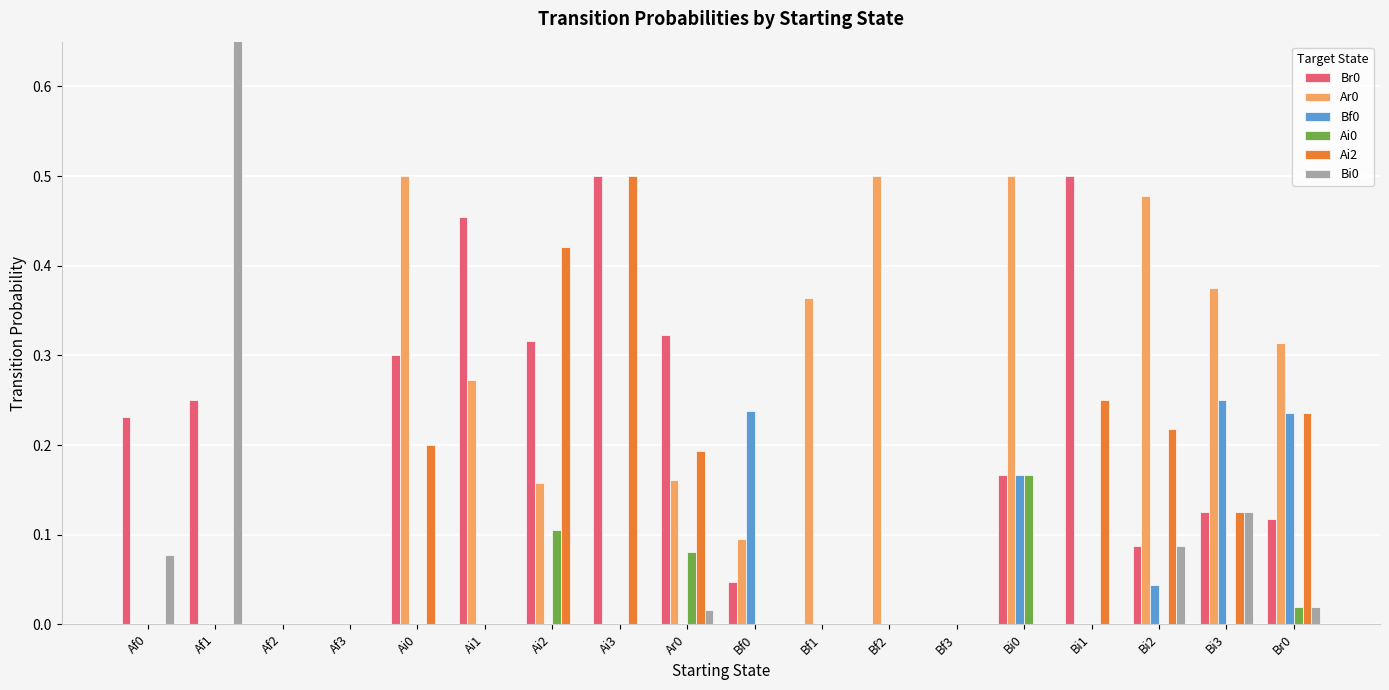

What are all the series names shown in the legend?

Br0, Ar0, Bf0, Ai0, Ai2, Bi0